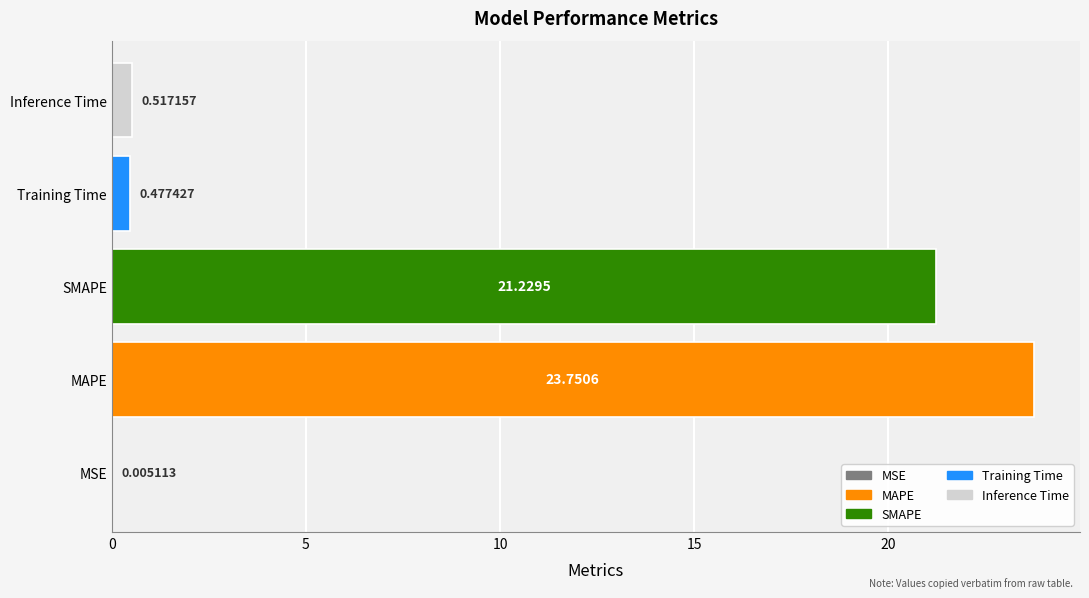

Between MSE and MAPE, which is larger?

MAPE